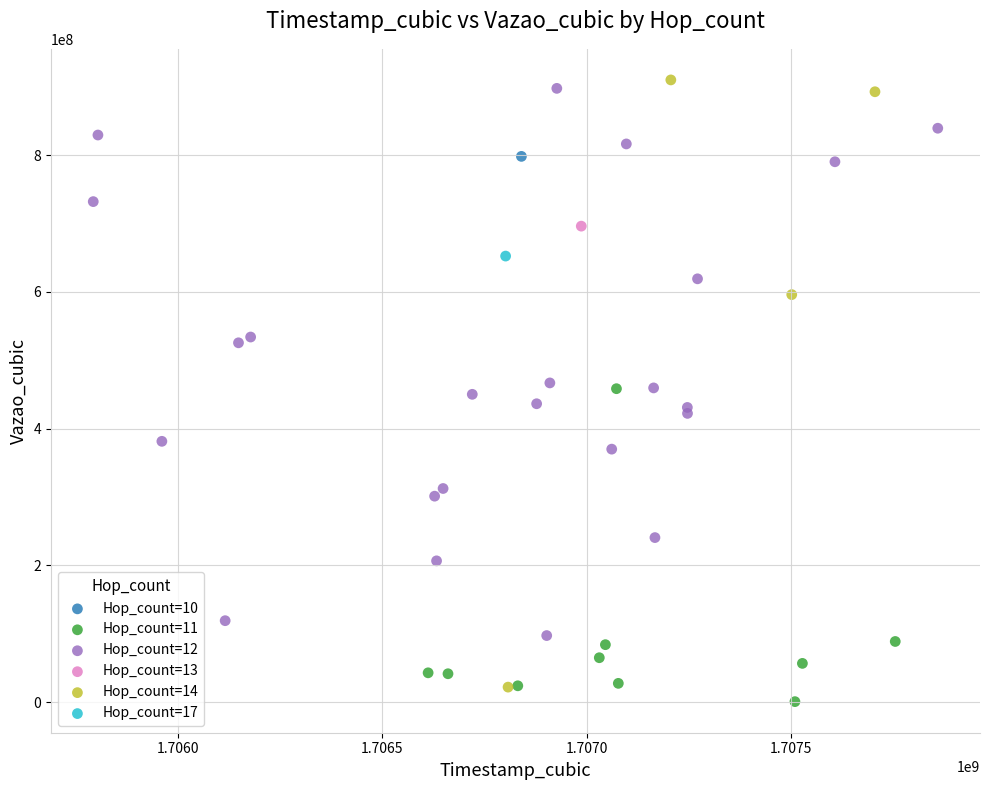

Which series contains the highest Y value?

Hop_count=14